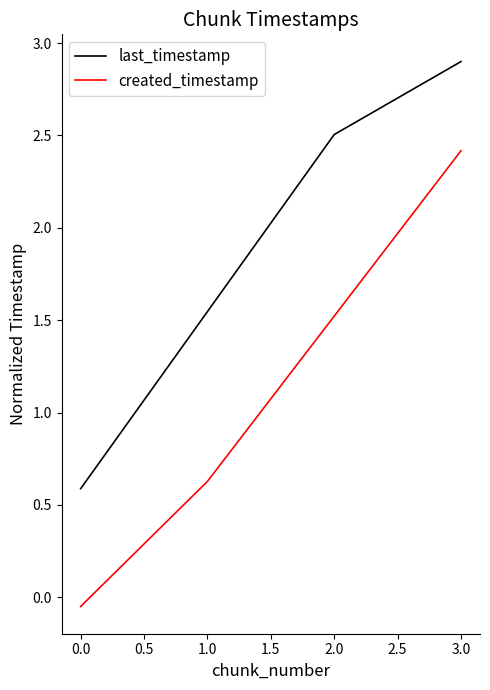

True or false: last_timestamp has a value of 5.0 at 1.0.

False